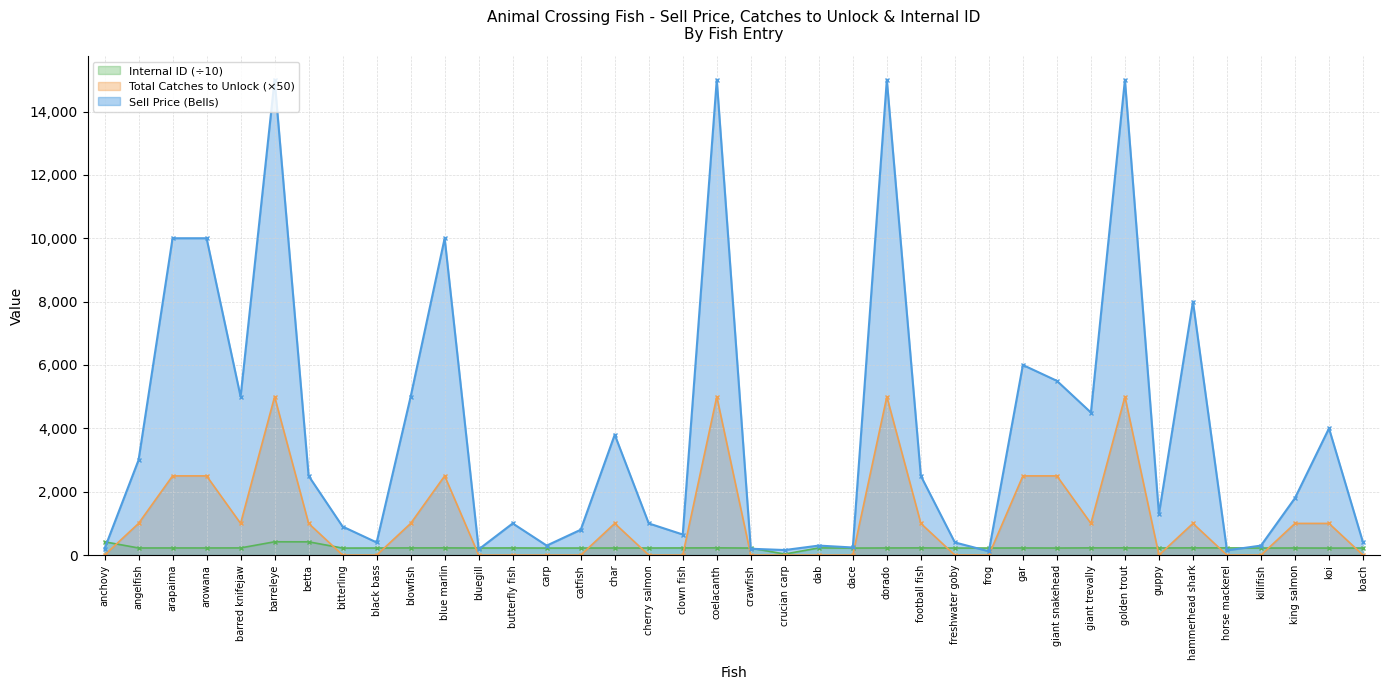

How many interior local peaks does the Sell series have?

11